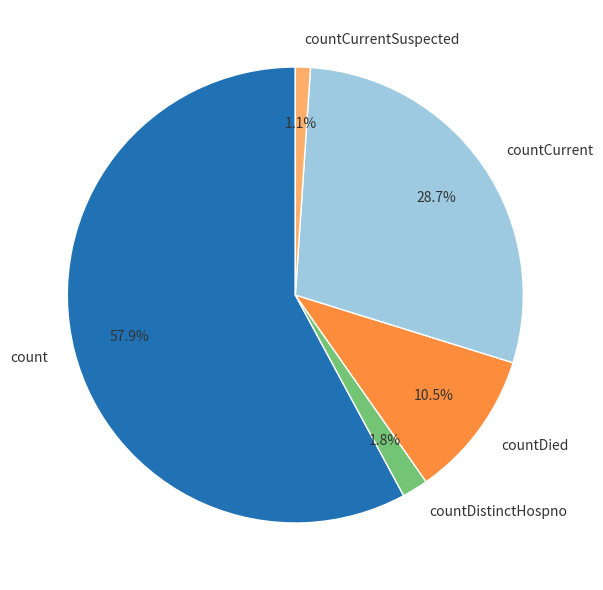

To the nearest percent, what is the combined percentage of countDied and countCurrentSuspected?

12%